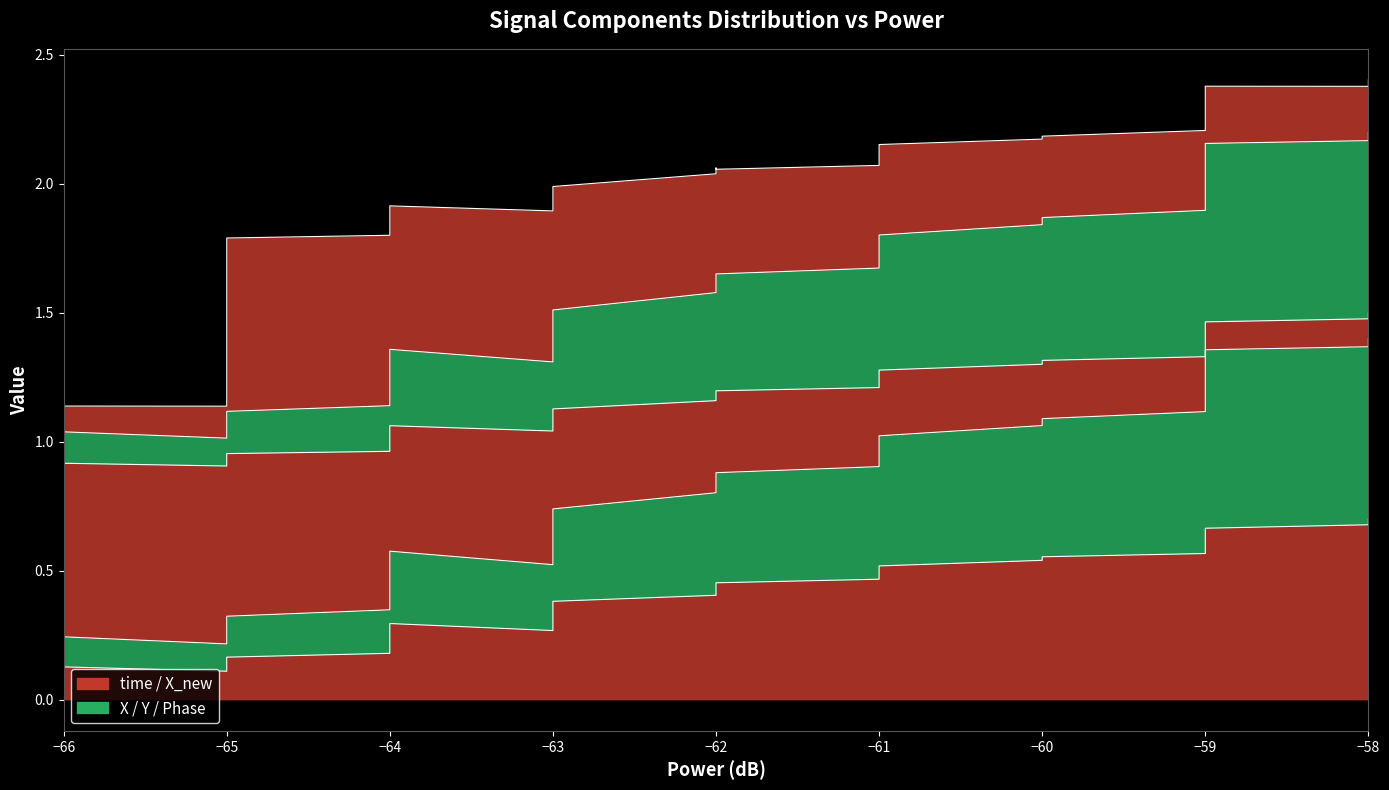

True or false: time and Y intersect in this chart.

False